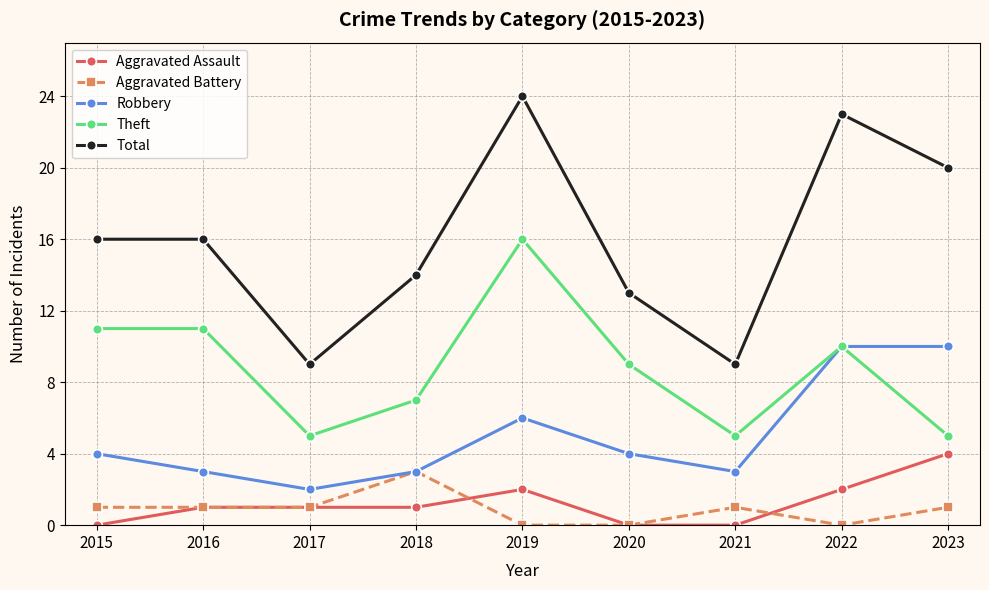

Does the chart have visible grid lines?

Yes